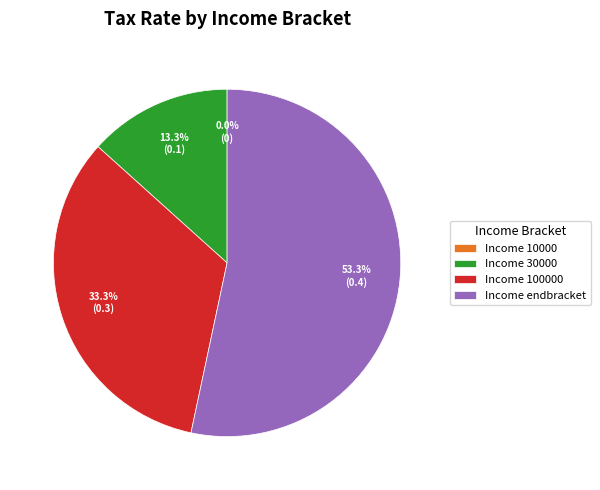

Which category accounts for the majority?

endbracket